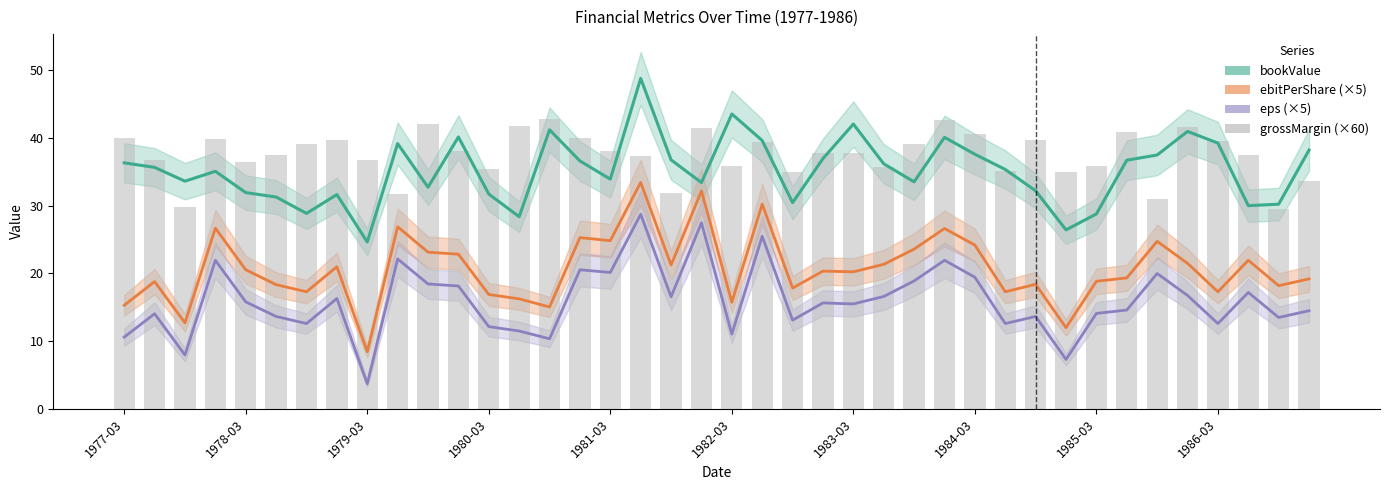

Does the chart contain any negative values?

No